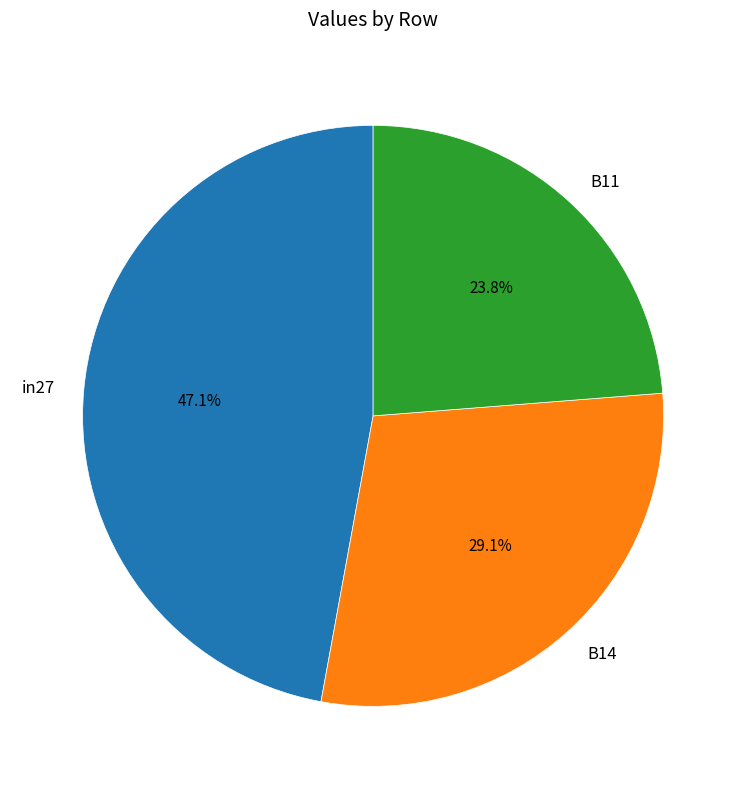

To the nearest percent, what is the difference between the largest and smallest slice percentages?

23%